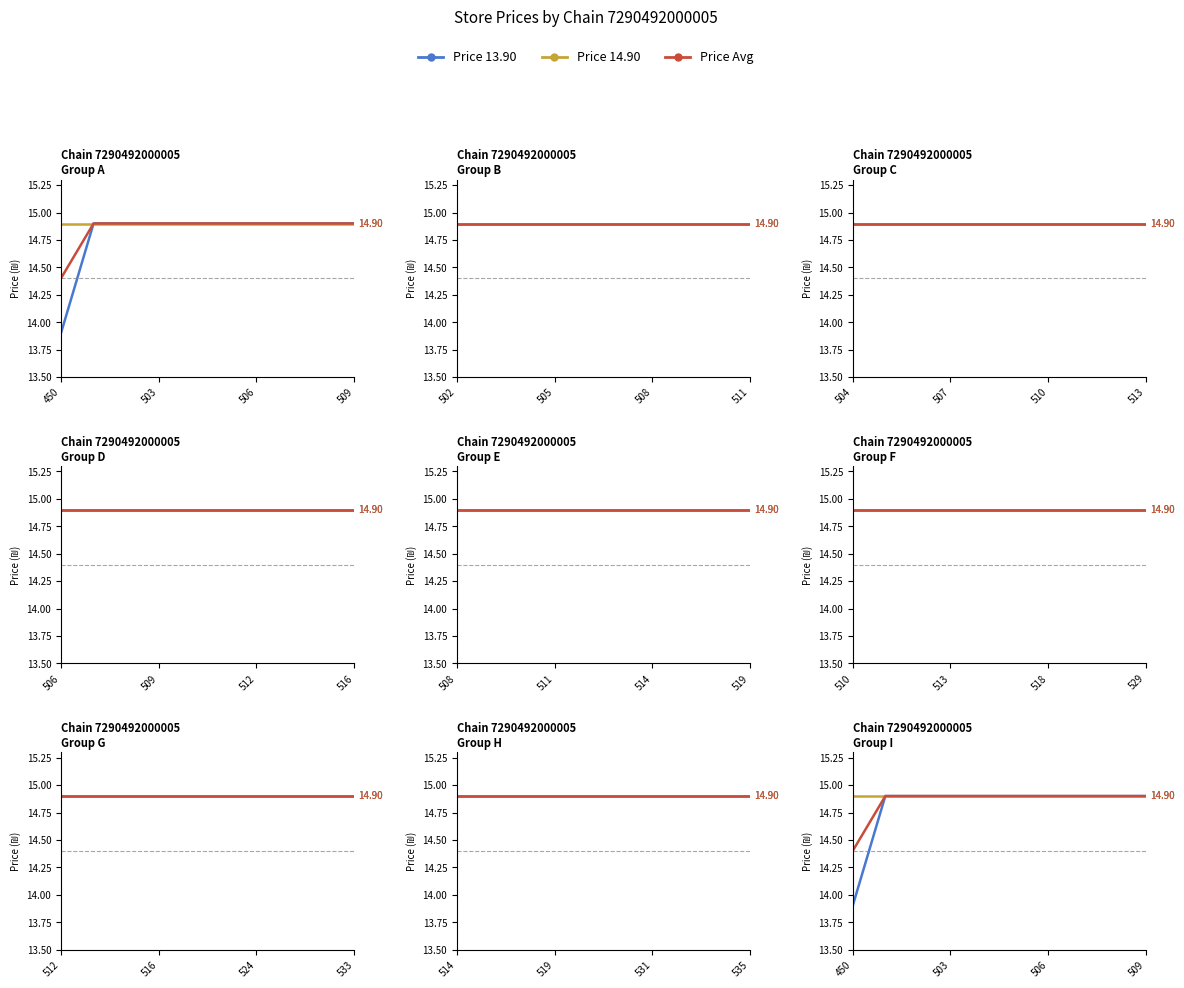

True or false: Price Avg and Price 13.90 cross at least once.

False